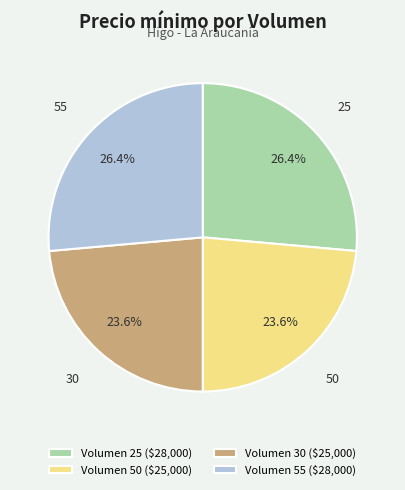

How many segments does this pie chart have?

4